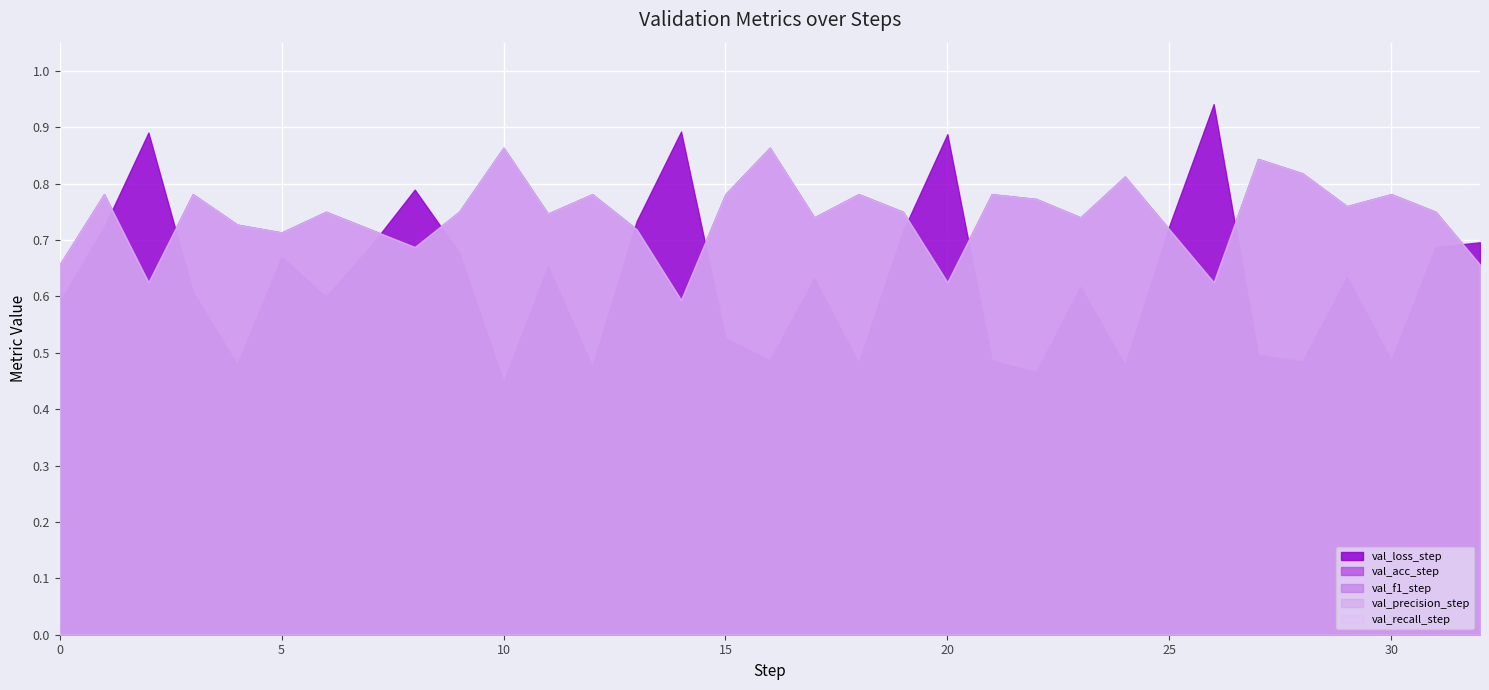

What is the difference between the highest and lowest values at 3?

0.2